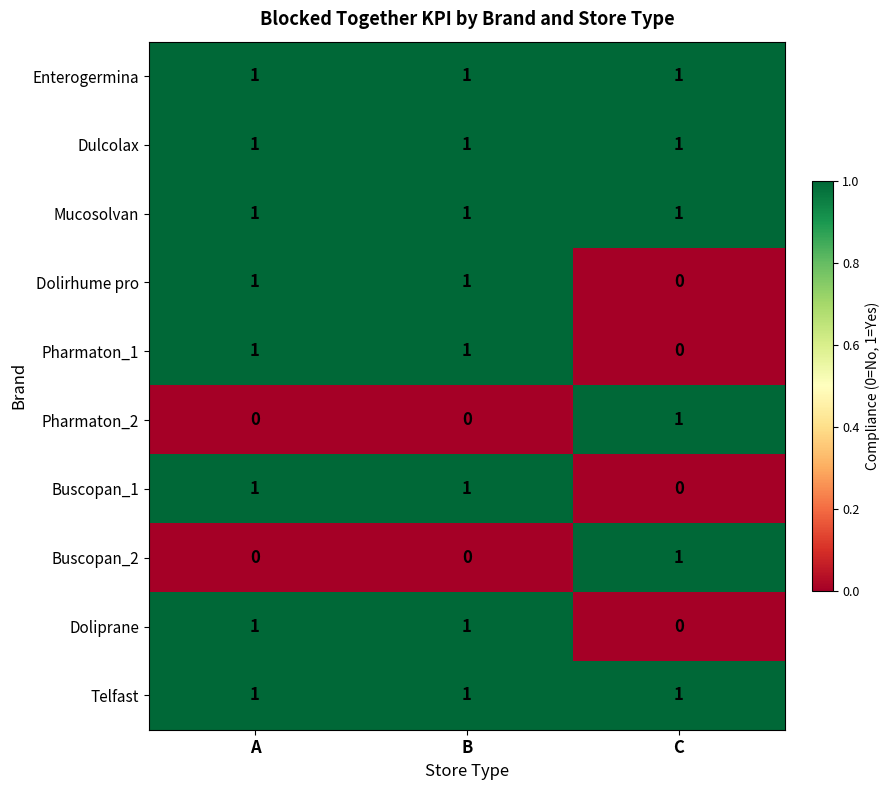

What is the total value across all series at A?

8